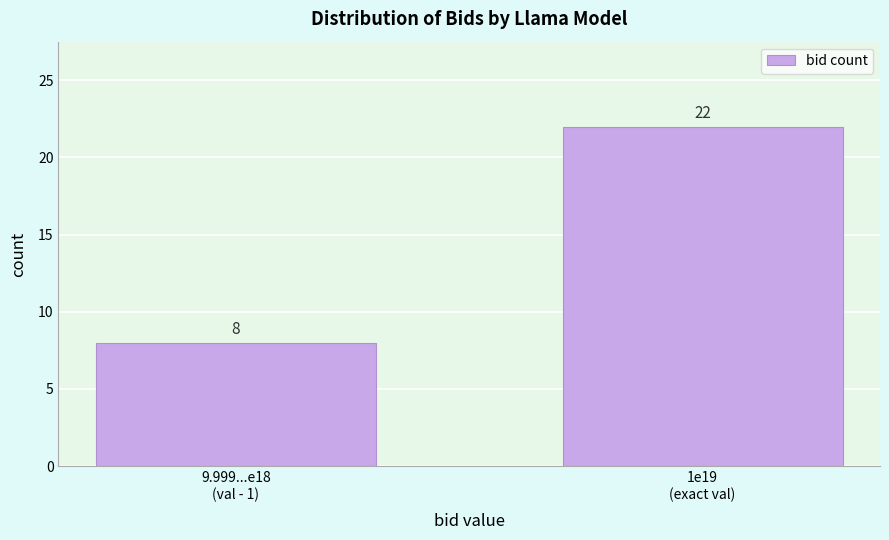

Reading left to right, transcribe all the data shown in this chart.

8	22